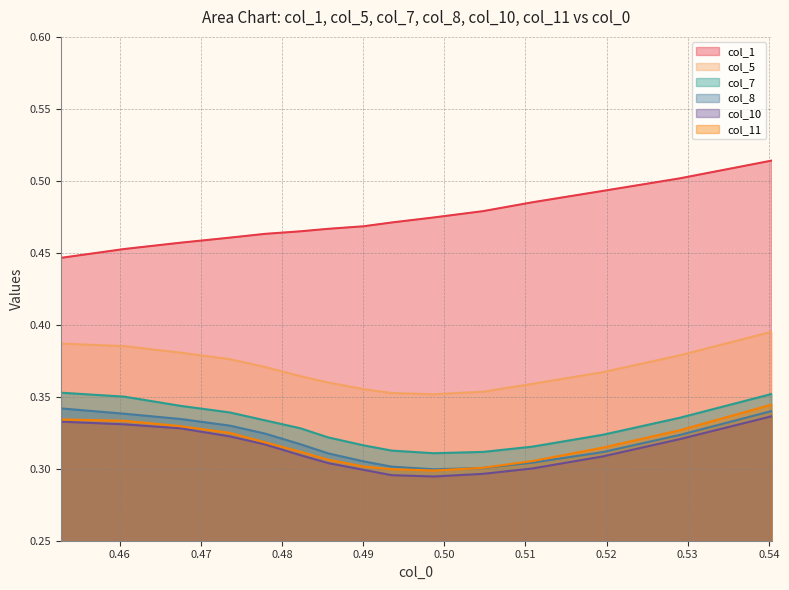

What are all the series names shown in the legend?

col_1, col_5, col_7, col_8, col_10, col_11